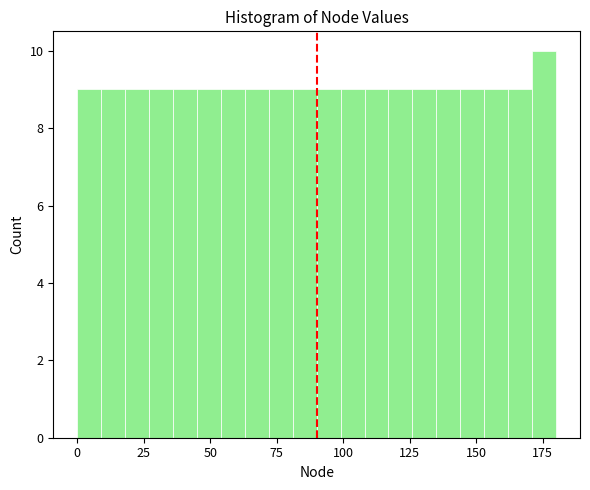

Read against the x-axis, roughly where is the centre of the tallest bar?

175